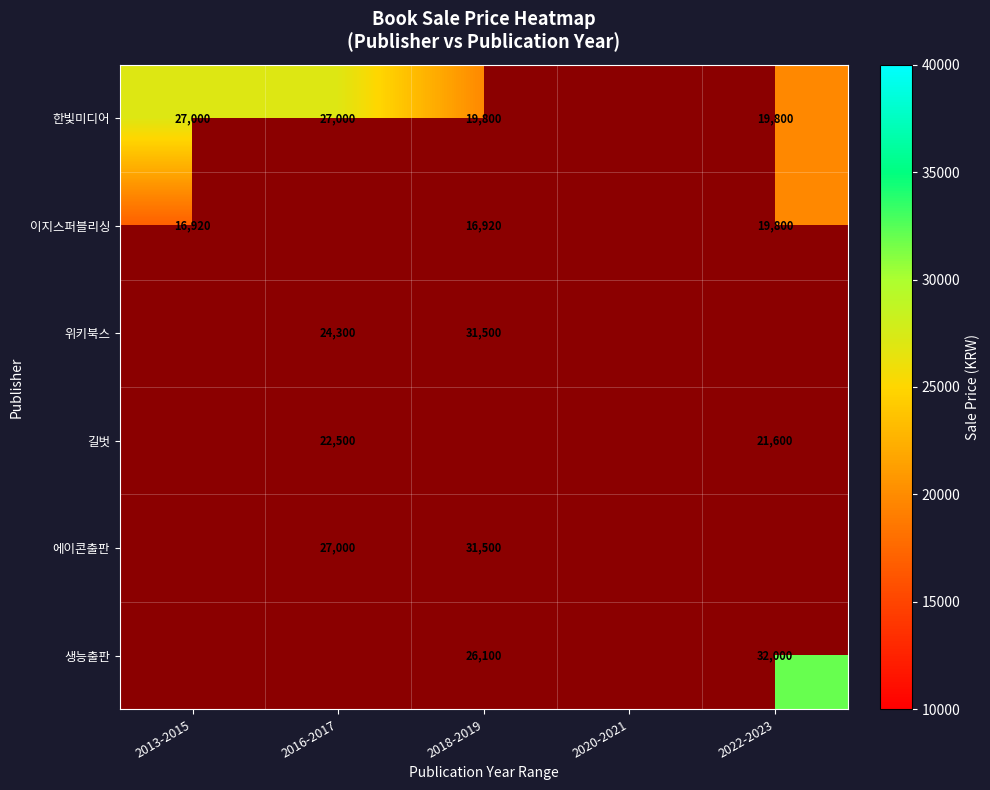

Is it true that 위키북스 equals 31500 at 2018-2019?

True